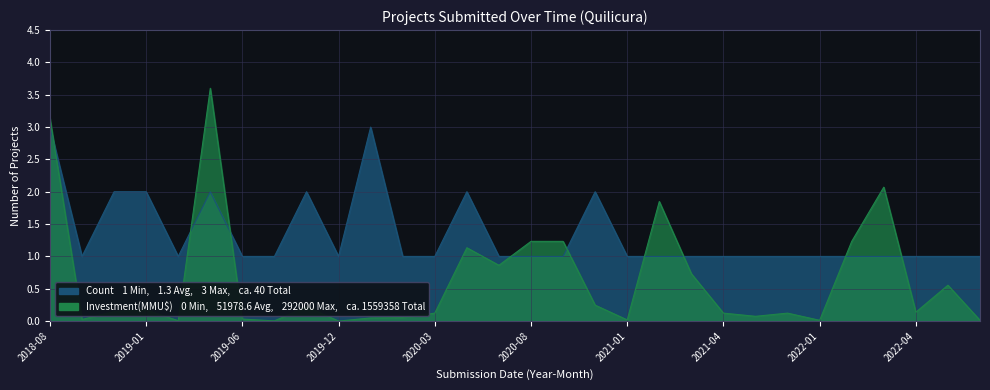

Is the value of Investment(MMU$) at 2022-09 greater than the value of Count at 2021-07?

No